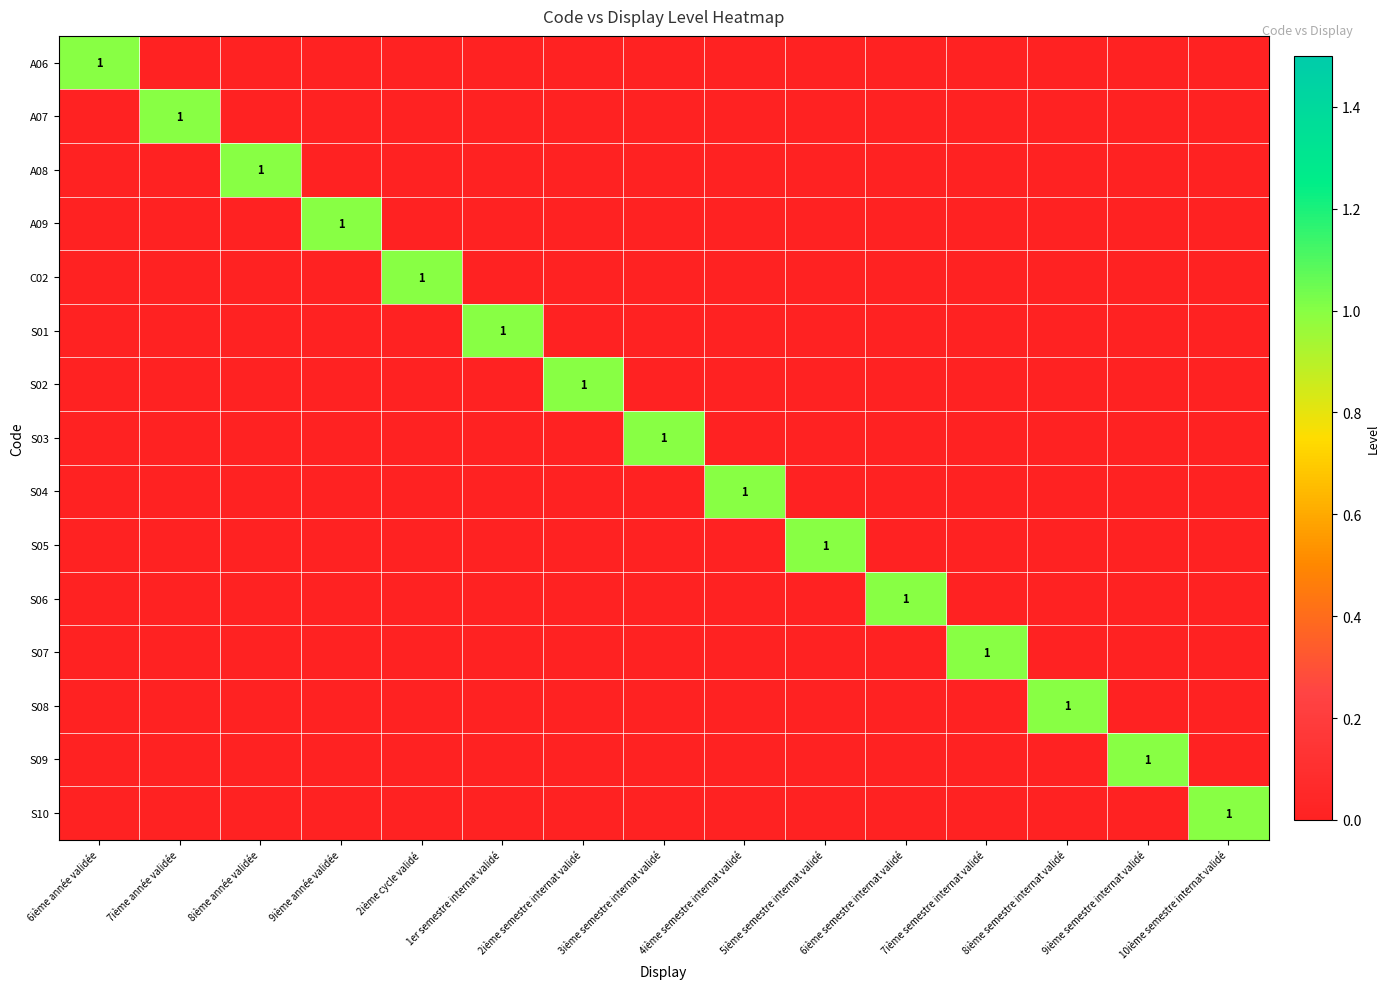

Count the S10 values in the range 0 to 1.

15